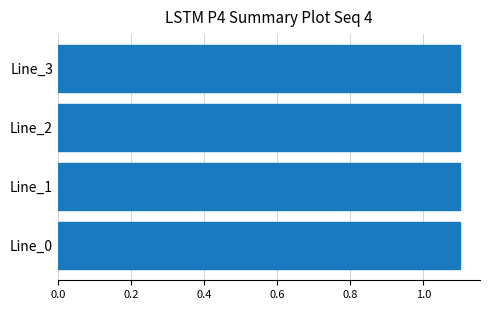

How many groups of bars are there?

4